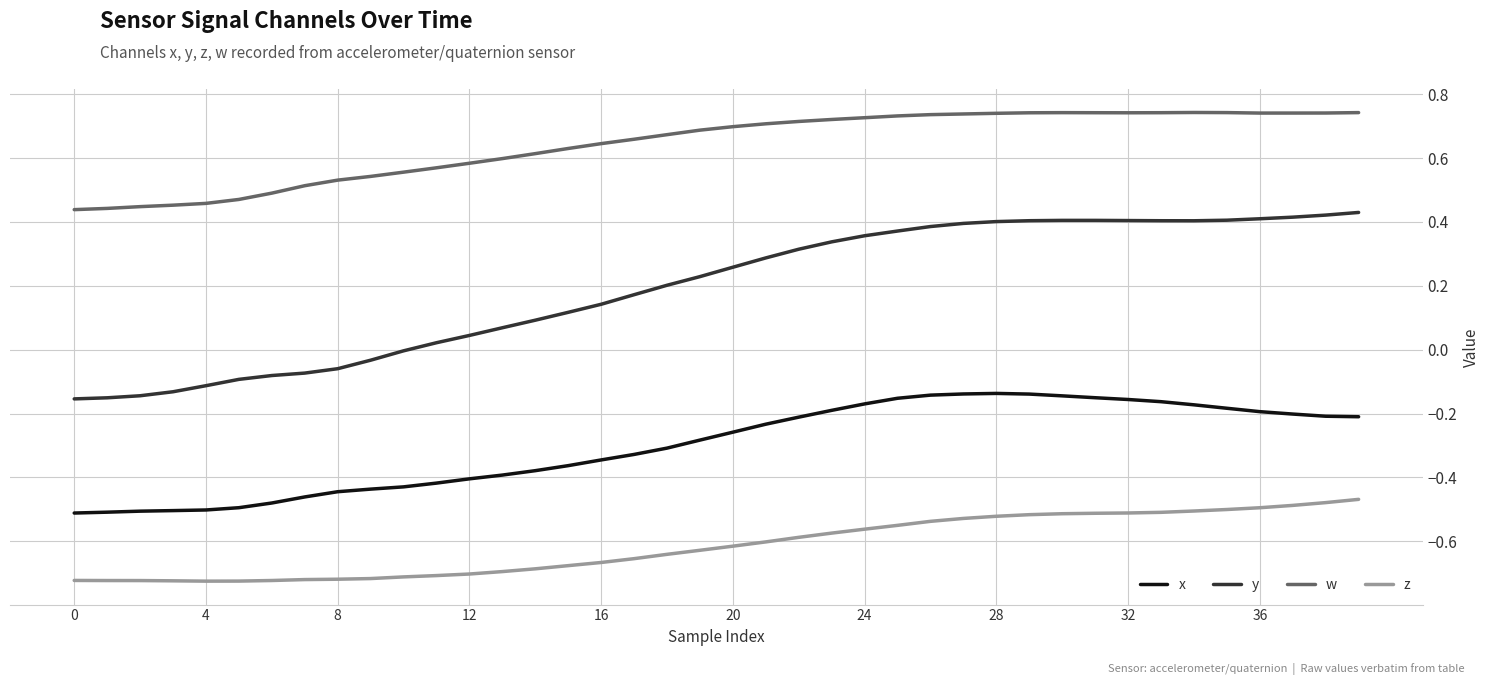

Rank the series by their average value, from lowest to highest.

z, x, y, w